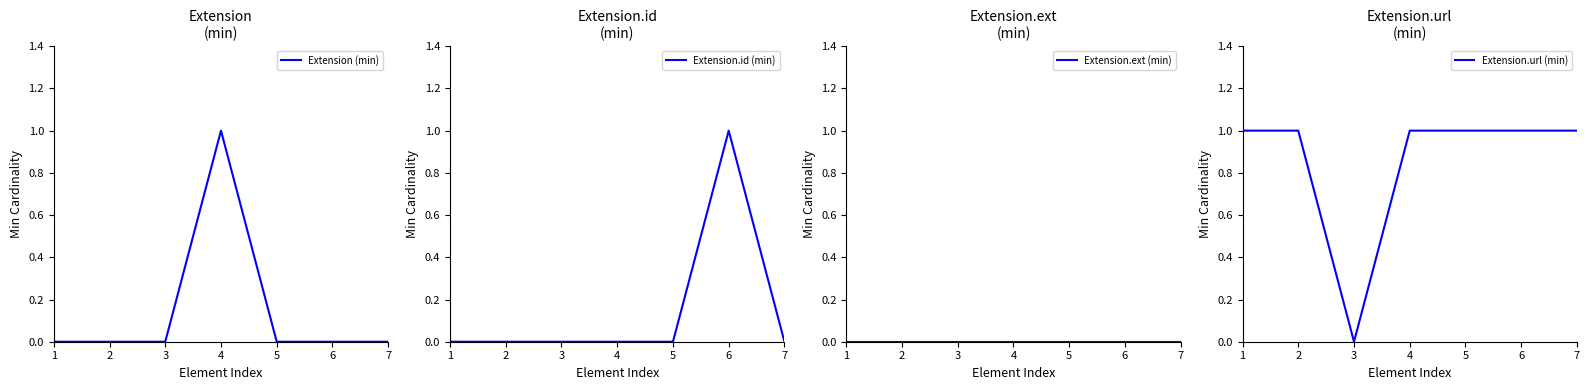

How many series are shown in this chart?

4